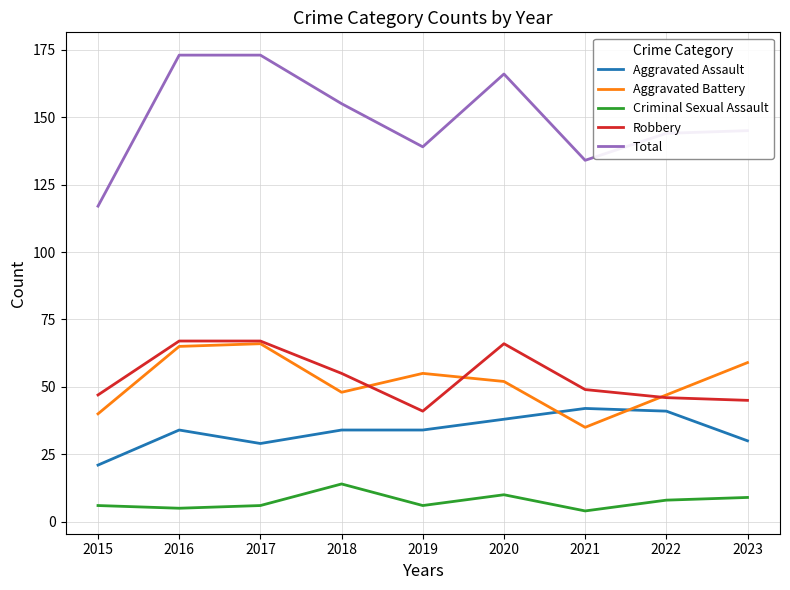

At which label does Robbery reach its minimum?

2019